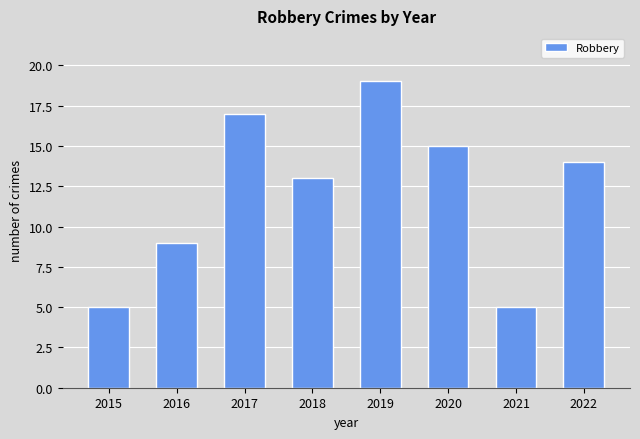

How many distinct data groups are displayed?

1